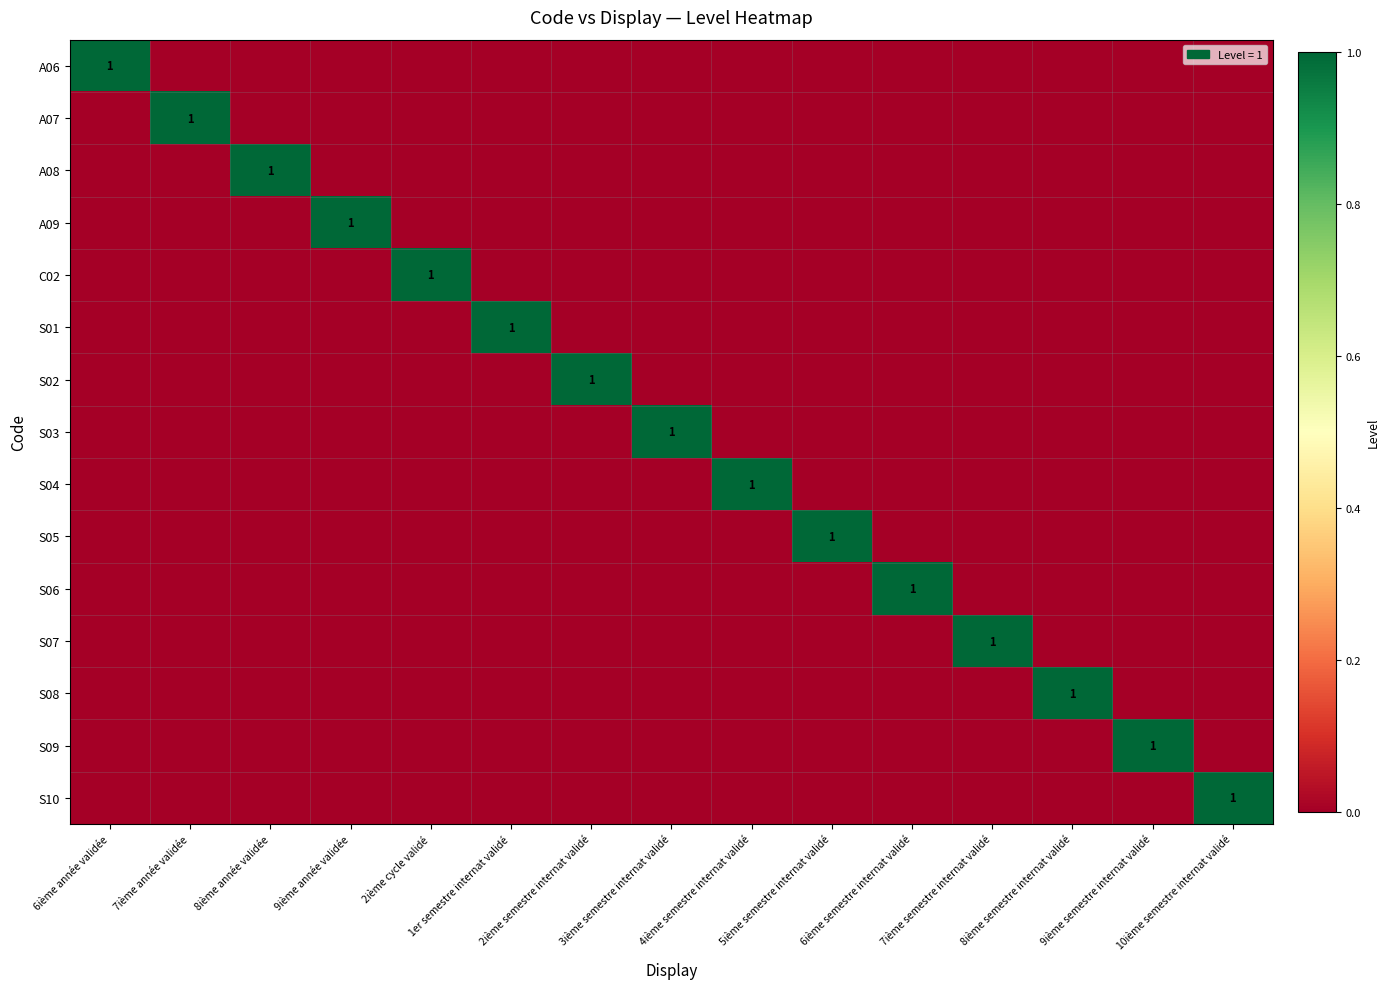

What is the total value across all series at 2ième semestre internat validé?

1